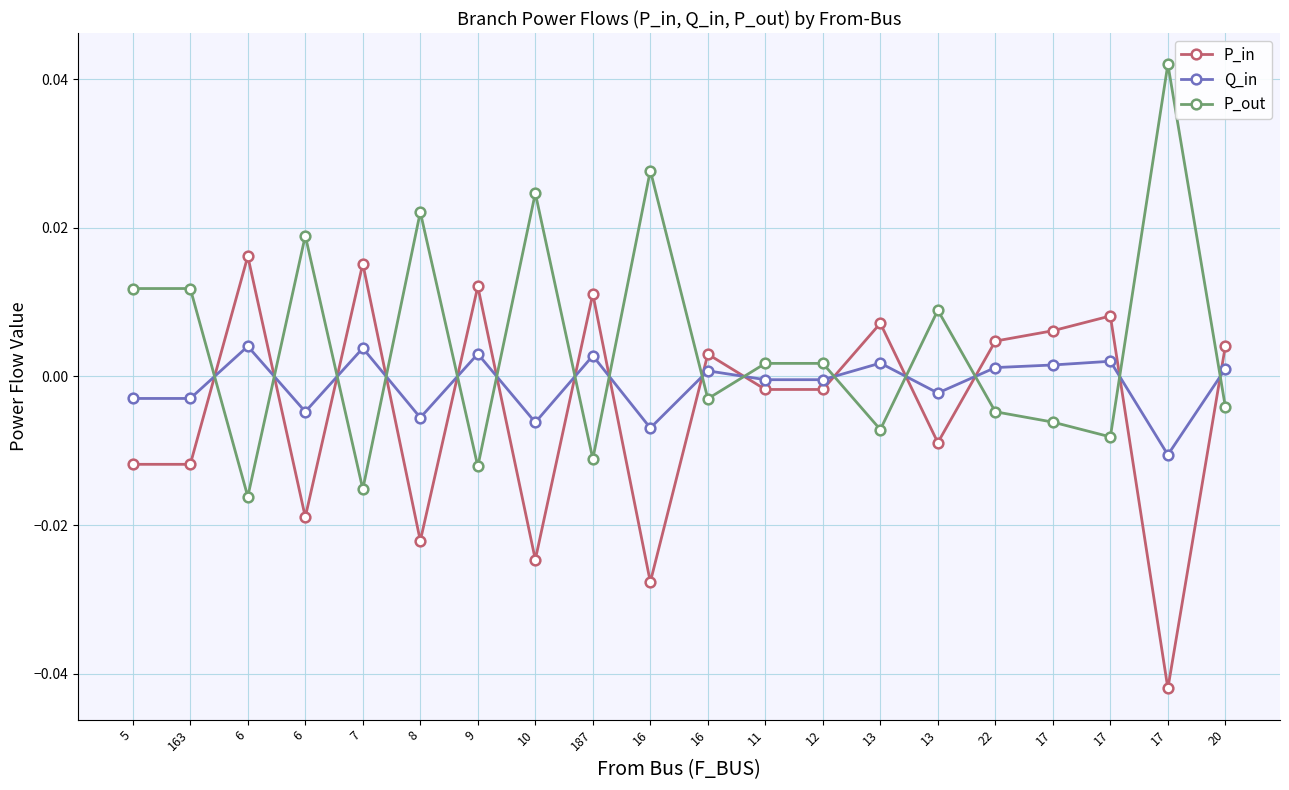

At which category is the sum across all series the highest?

6